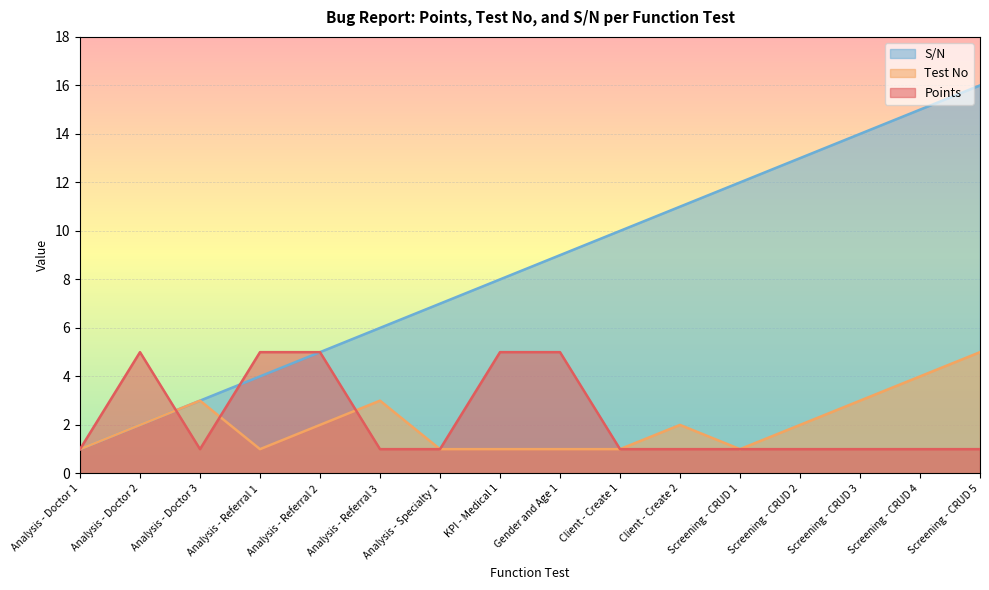

Which series changed the most between Analysis - Specialty 1 and Client - Create 2?

S/N